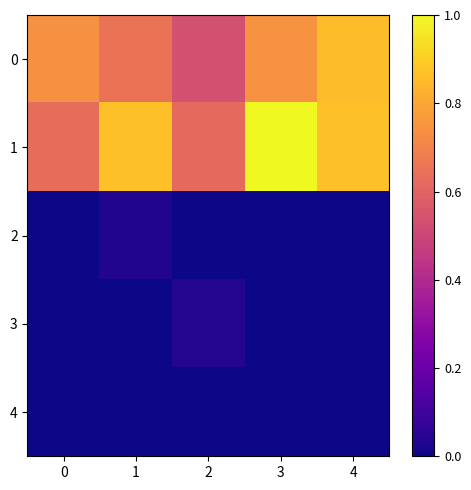

Reading left to right, what are all the values shown in this chart?

0: 0=0.7	1=0.6	2=0.5	3=0.7	4=0.9
1: 0=0.6	1=0.9	2=0.6	3=1.0	4=0.9
2: 0=0.0	1=0.0	2=0.0	3=0.0	4=0.0
3: 0=0.0	1=0.0	2=0.0	3=0.0	4=0.0
4: 0=0.0	1=0.0	2=0.0	3=0.0	4=0.0